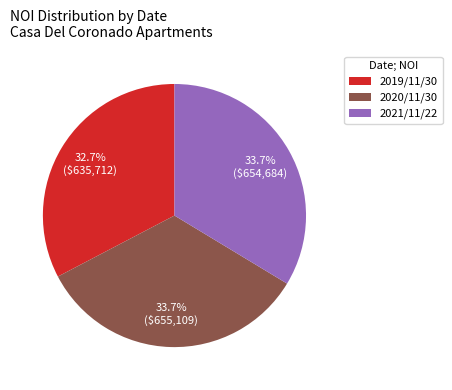

To the nearest percent, what is the average slice percentage?

33%